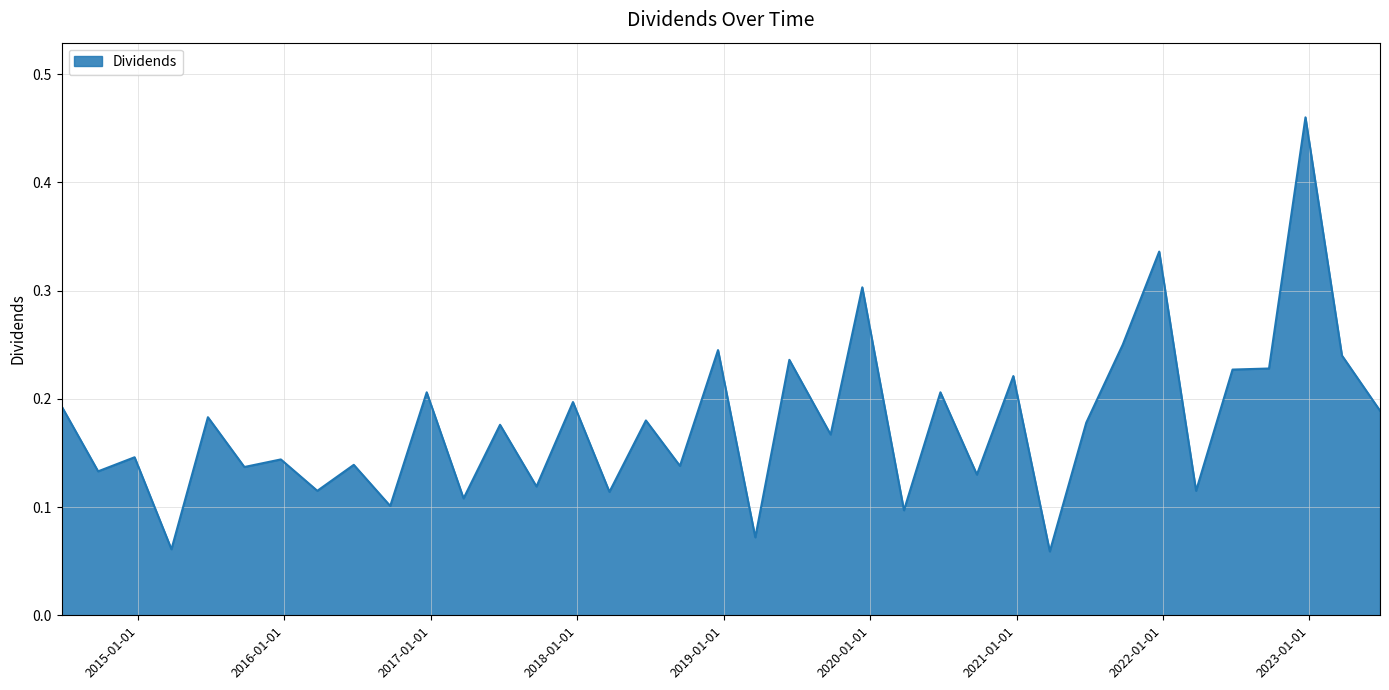

What is the difference between the maximum and minimum values?

0.4